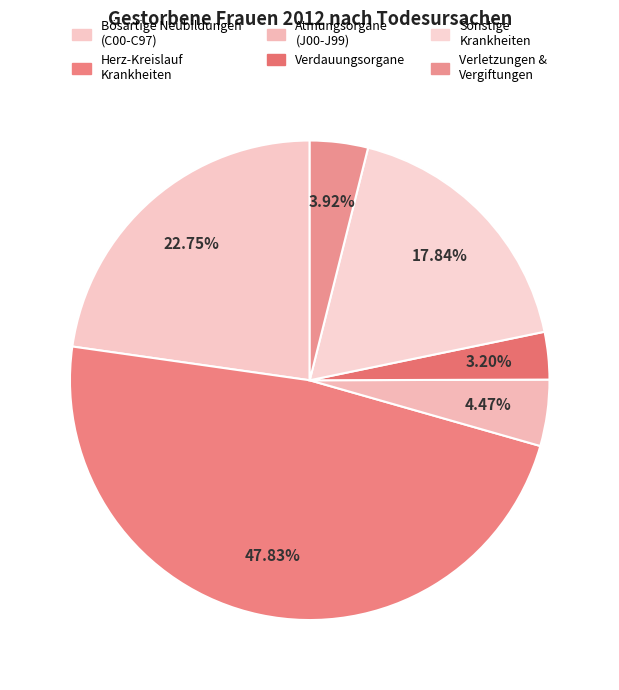

How many slices are in this pie chart?

6